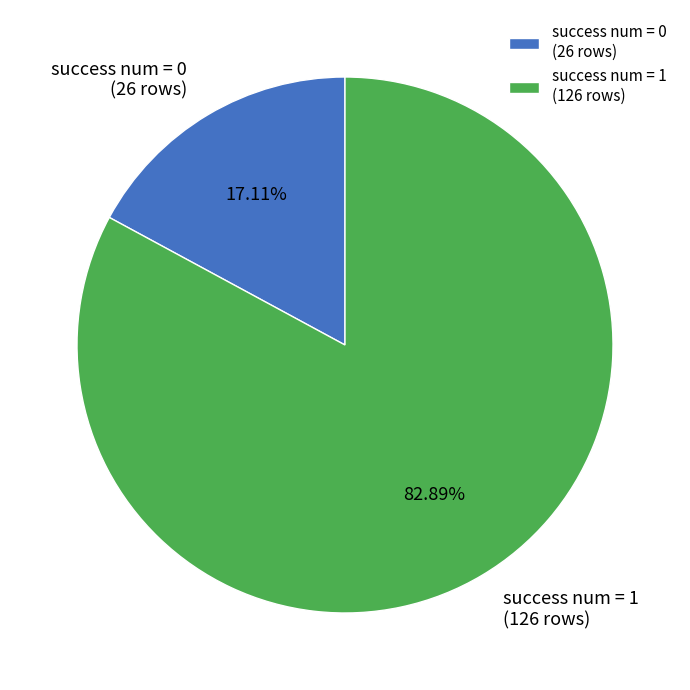

What is the smallest slice in the pie chart?

success num = 0